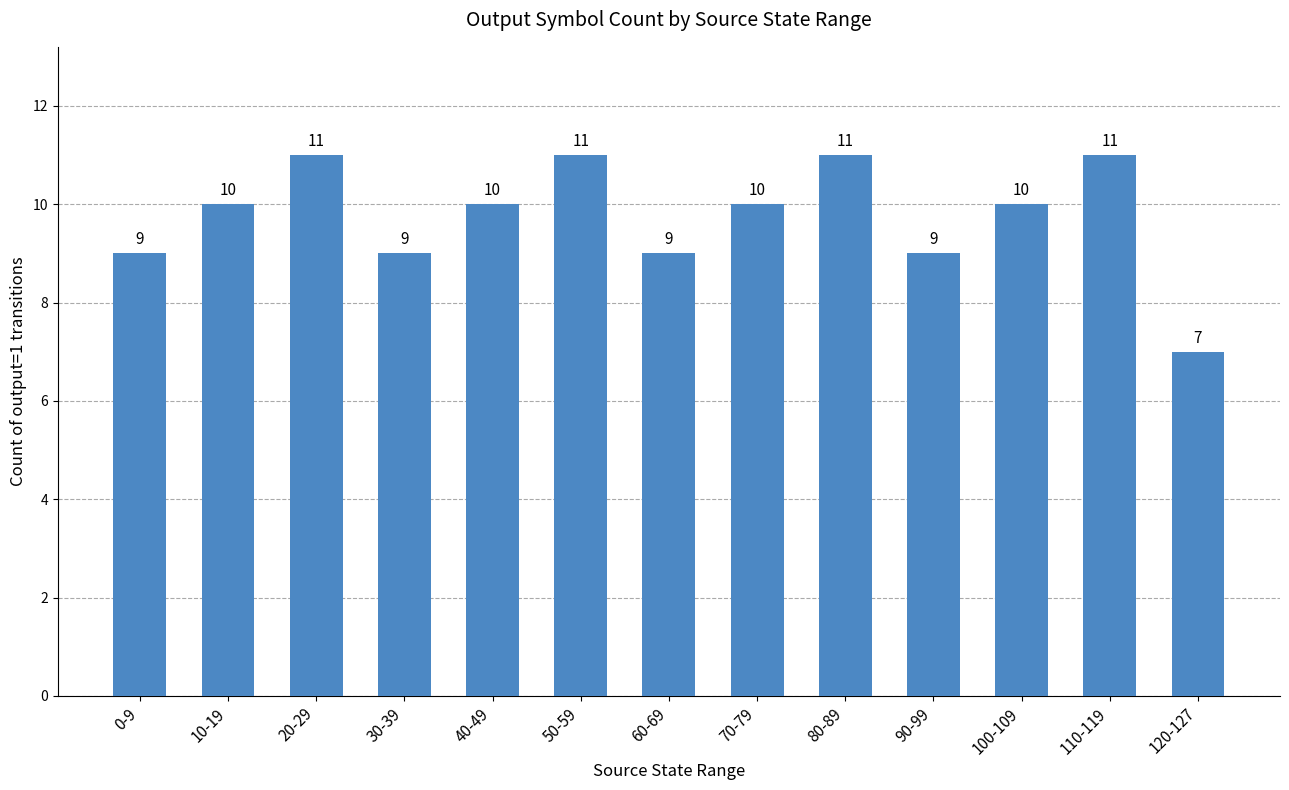

Which category has the lowest value across all series?

120-127